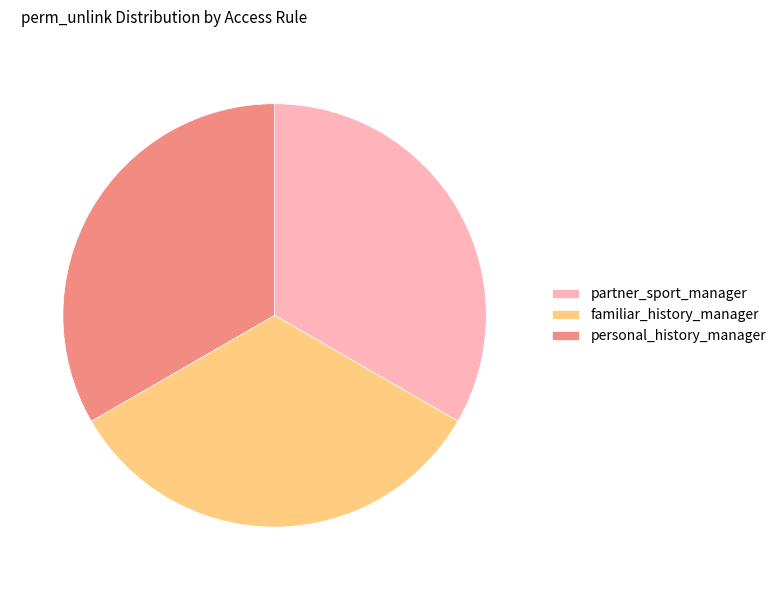

Does any single category account for the majority?

No